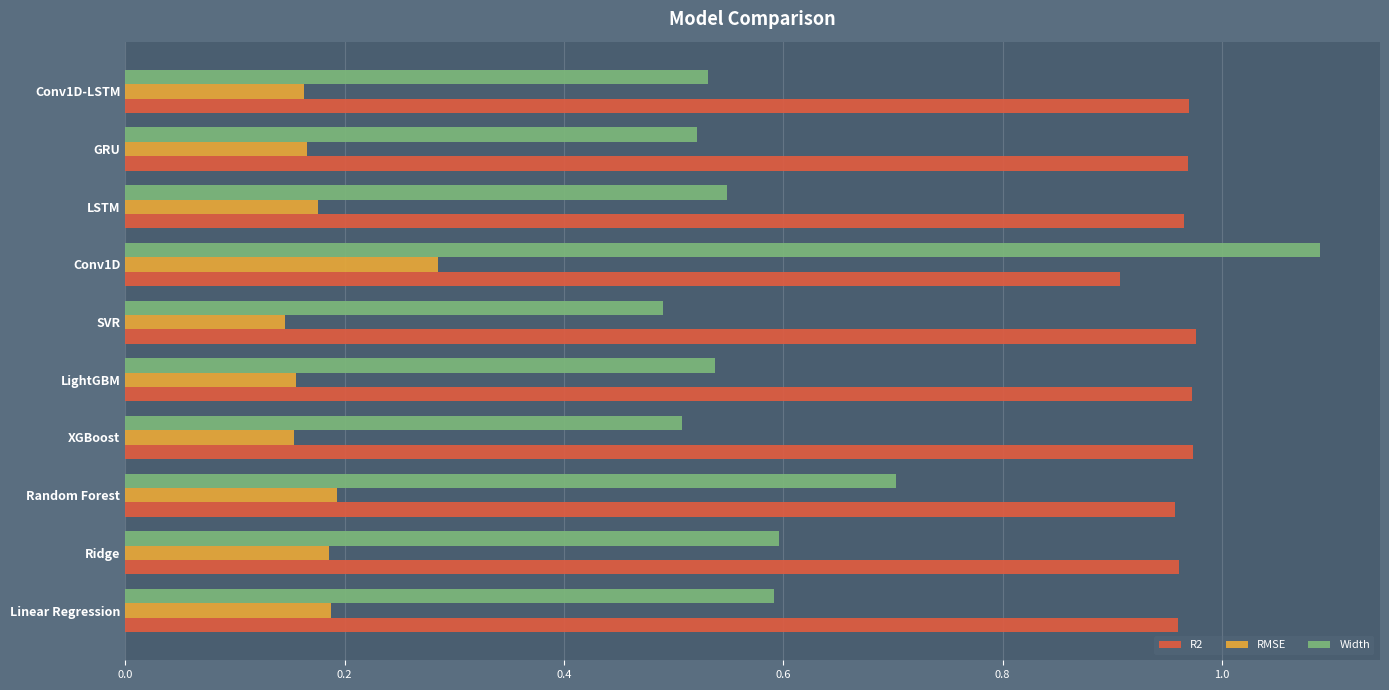

What is the highest value of the Width series?

1.1